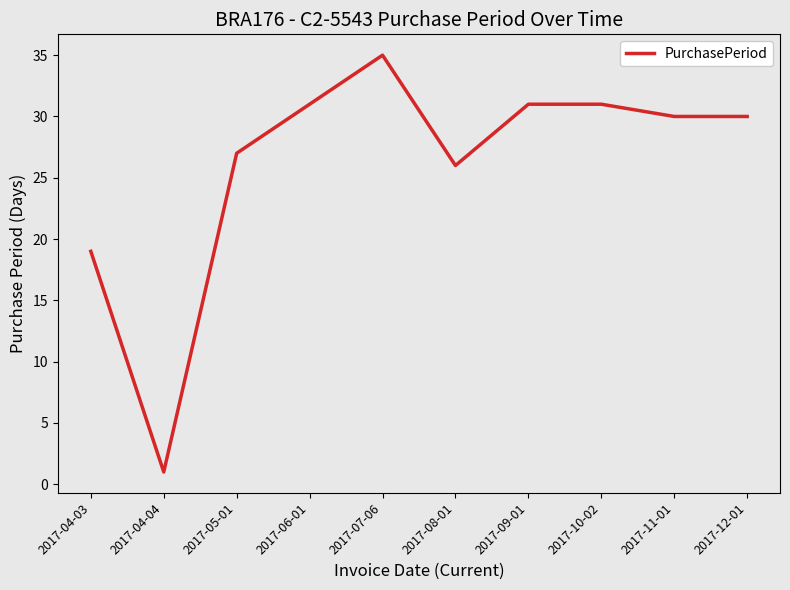

What is the difference between the maximum and minimum values?

34